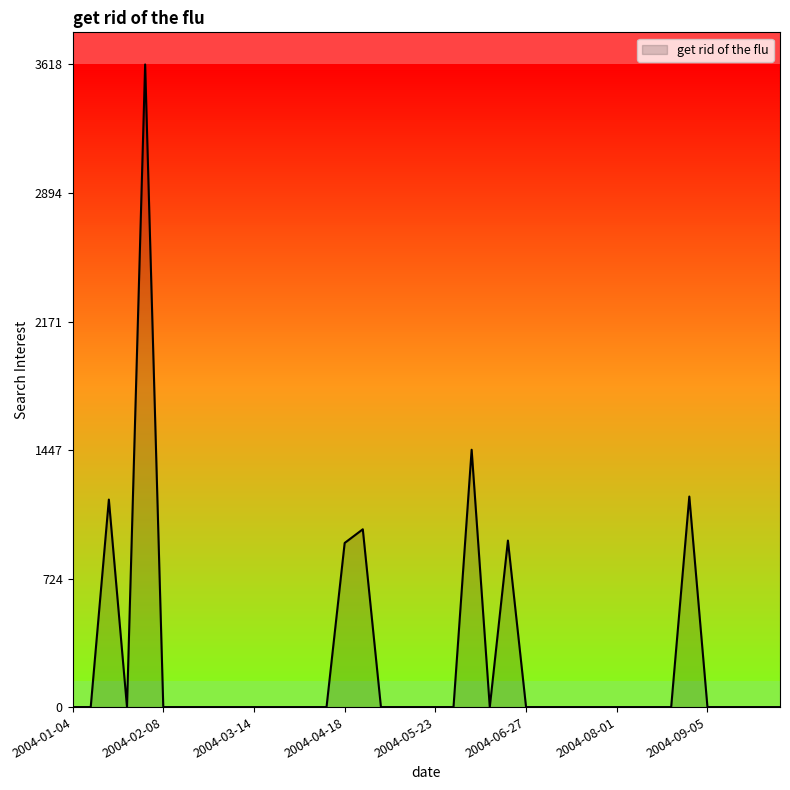

What is the difference between the maximum and minimum values?

3618.1